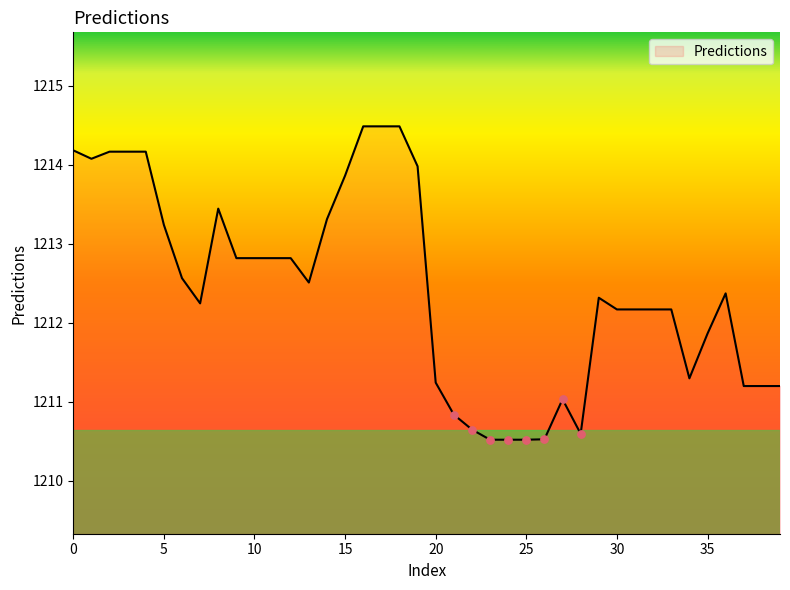

What is the smallest value displayed?

1210.5